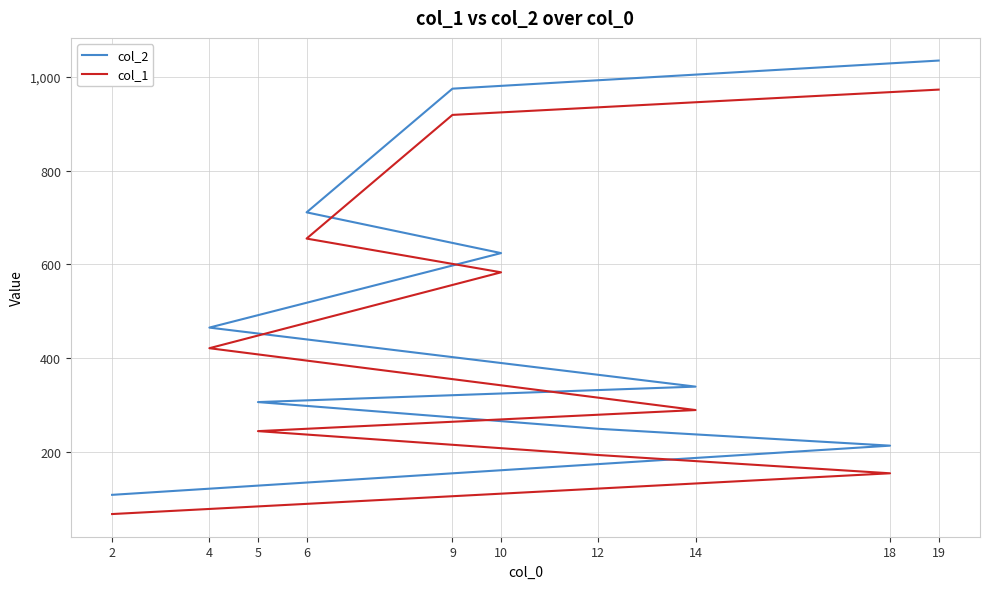

At how many categories does at least one series exceed 700?

3